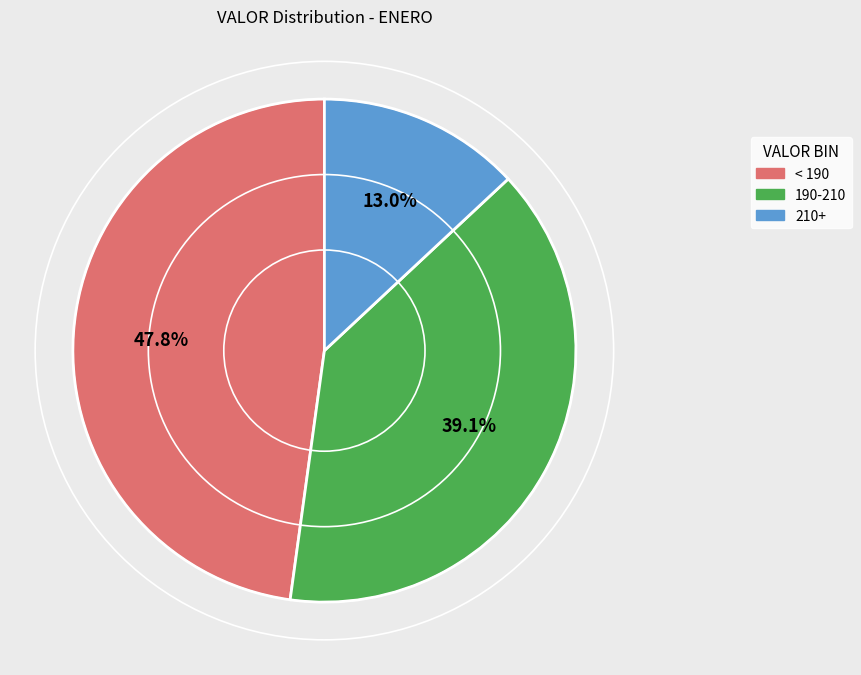

Is there a majority slice in this chart?

No